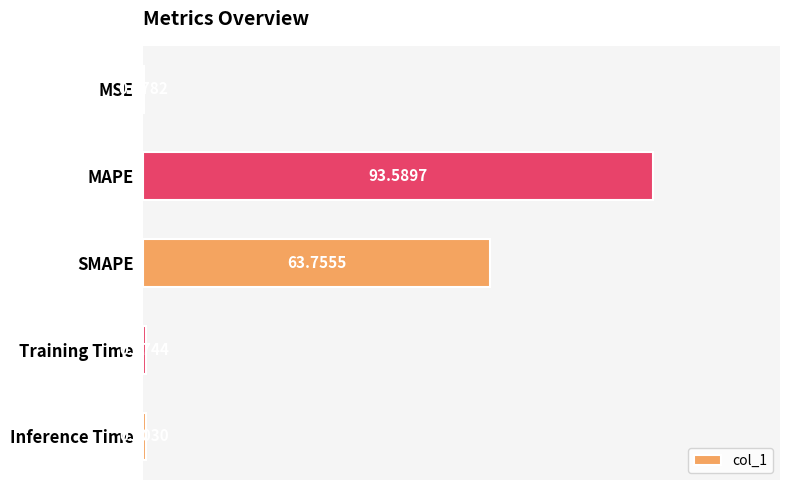

At which label is the value closest to 46?

SMAPE